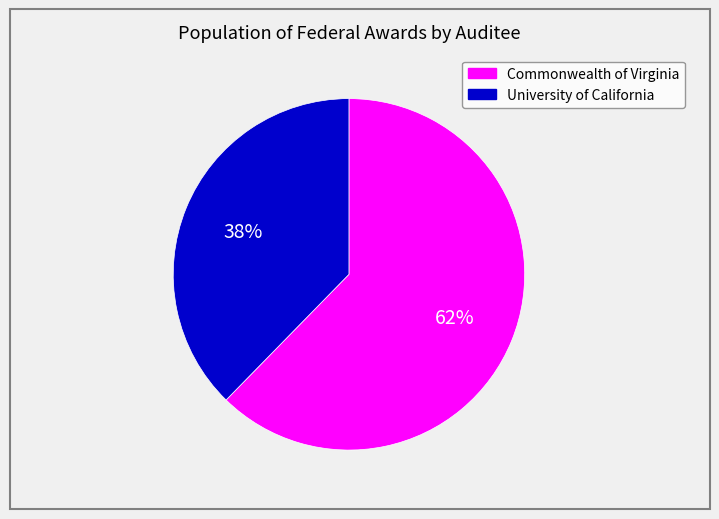

To the nearest percent, what is the average slice percentage?

50%